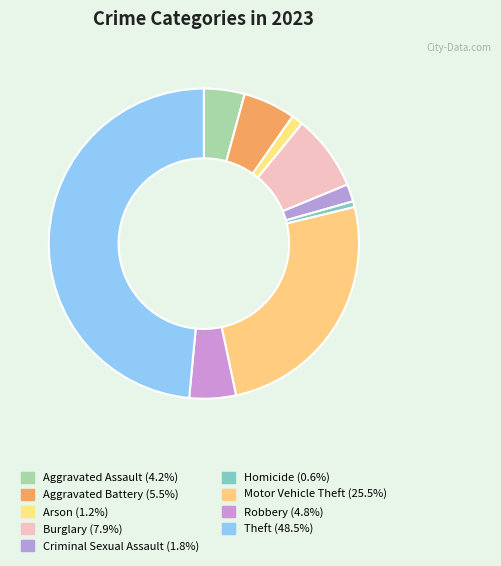

True or false: Robbery accounts for 5% of the total.

True